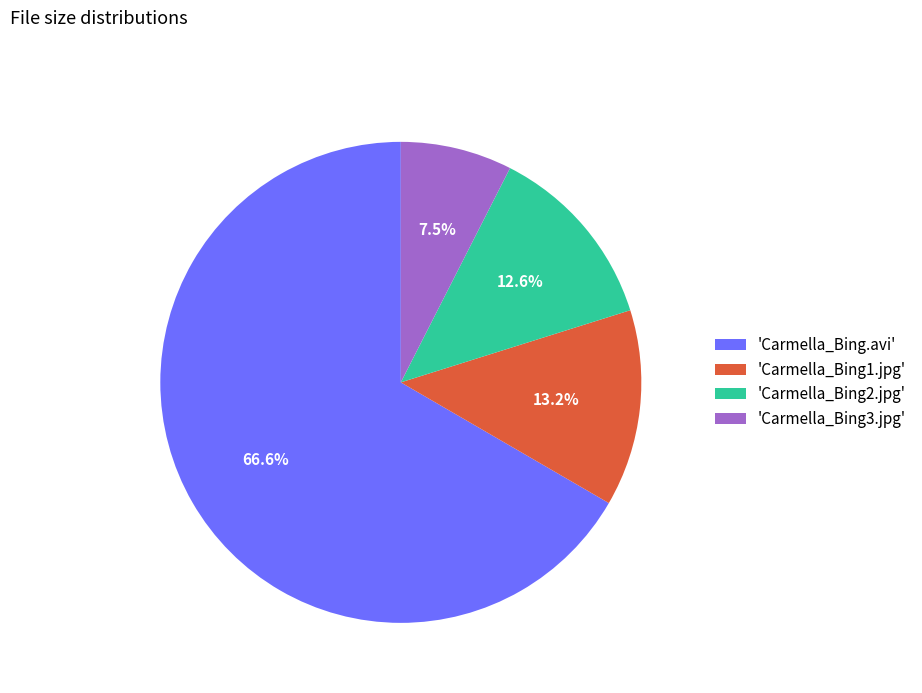

How many segments does this pie chart have?

4